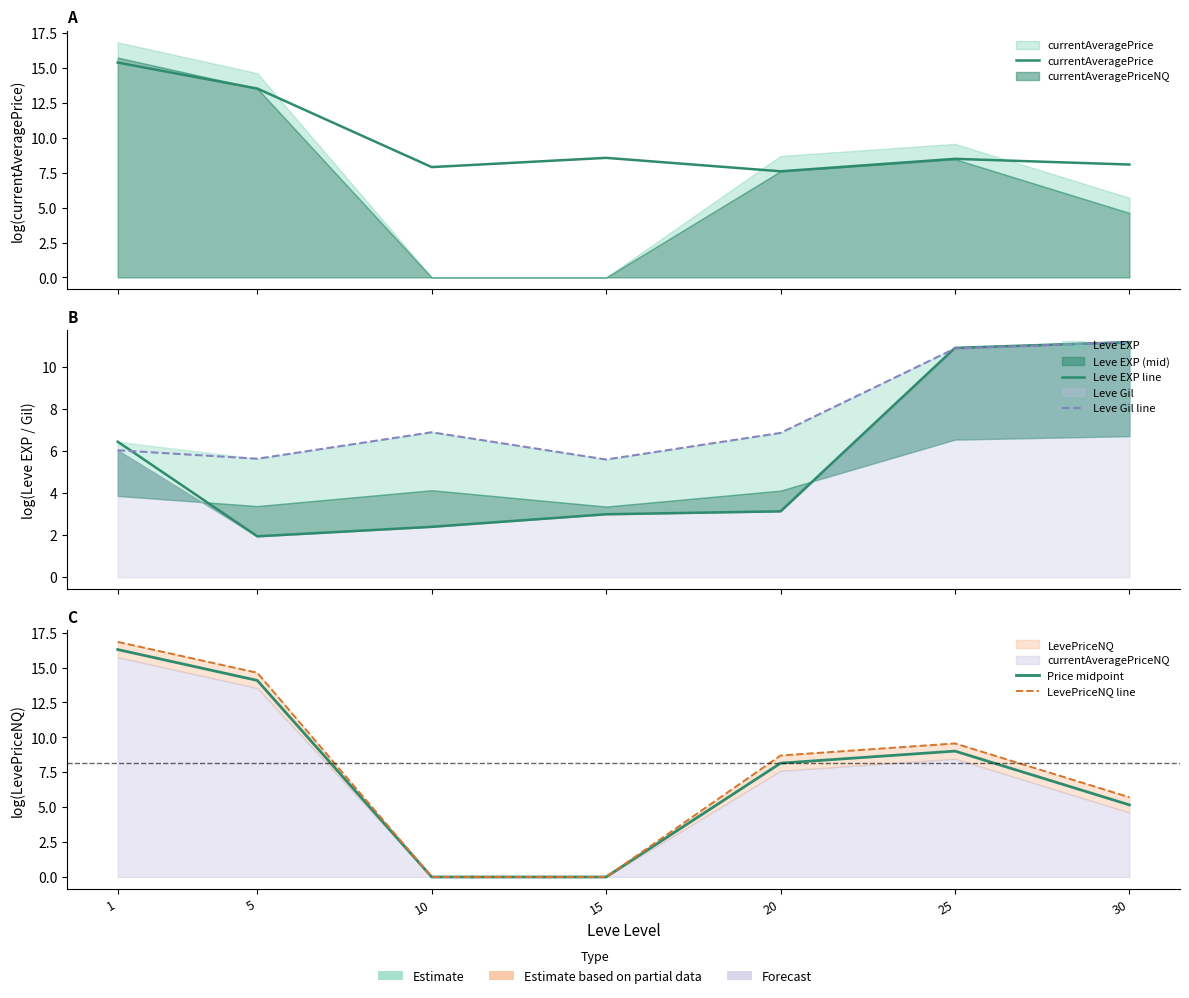

At how many categories does at least one series exceed 16?

1